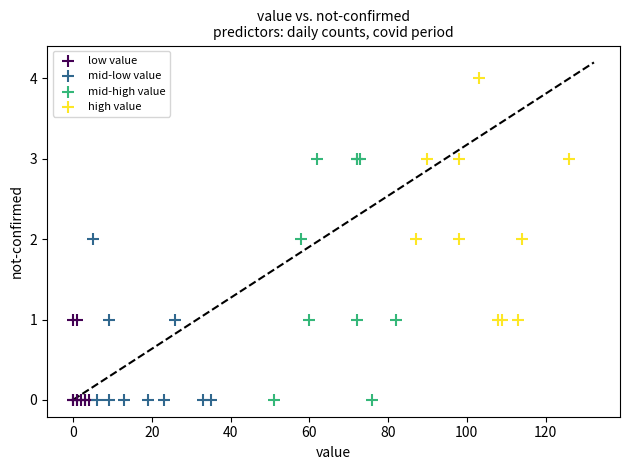

Which series reaches the maximum Y coordinate?

high value